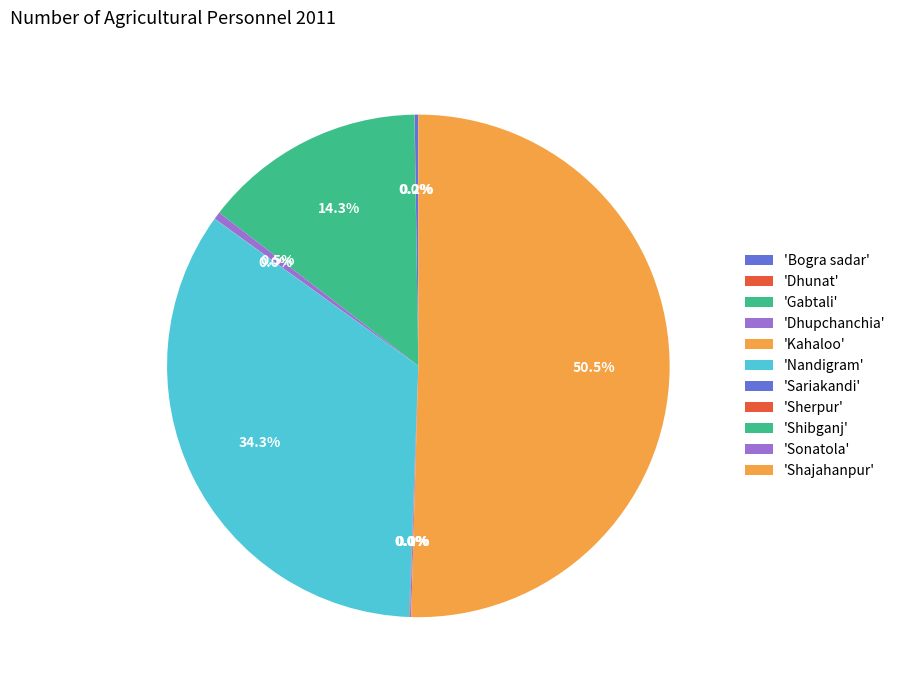

To the nearest percent, what is the difference between the largest and smallest slice percentages?

50%